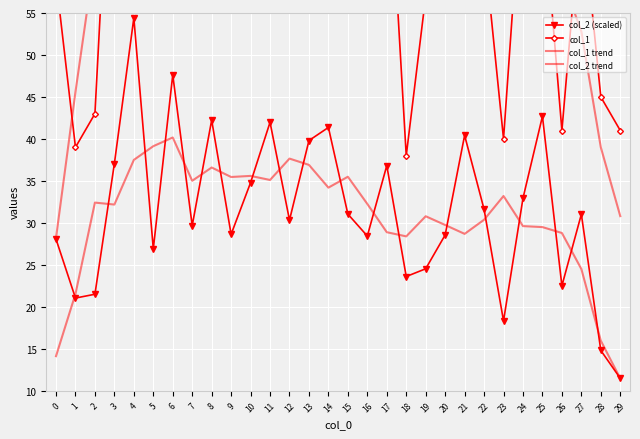

What is the average value of the col_2 (scaled) series?

31.5